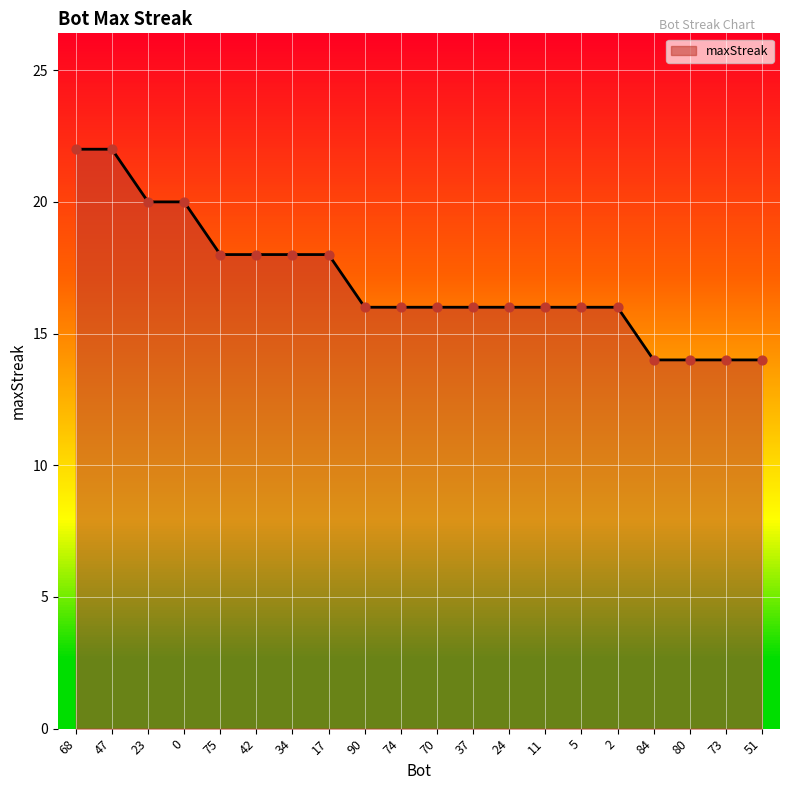

What is the change in value from 34 to 51?

-4